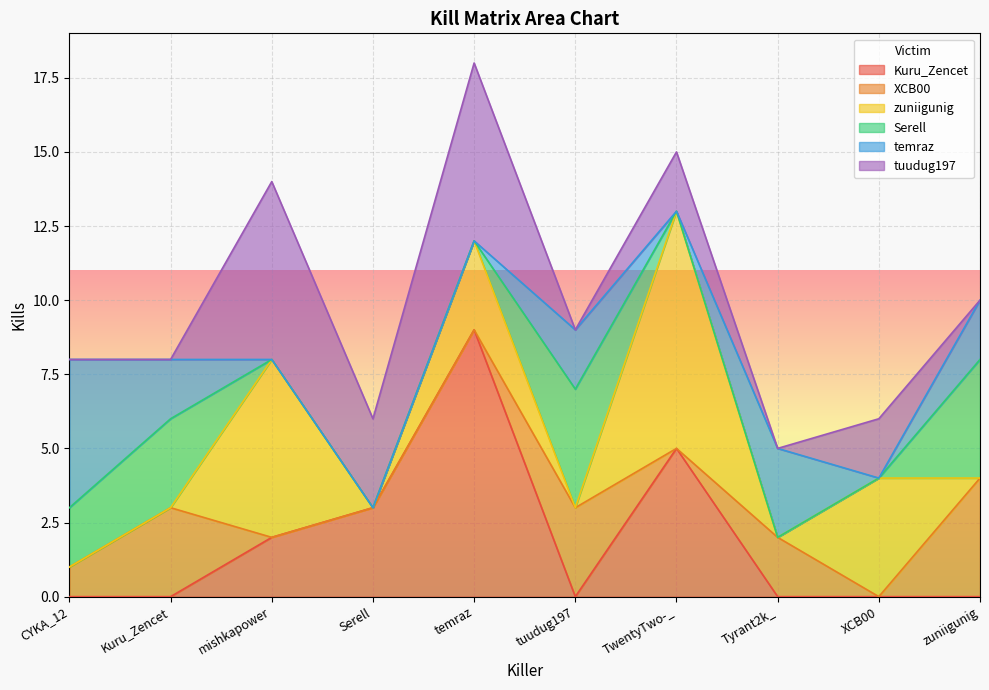

What is the total value across all series at temraz?

18